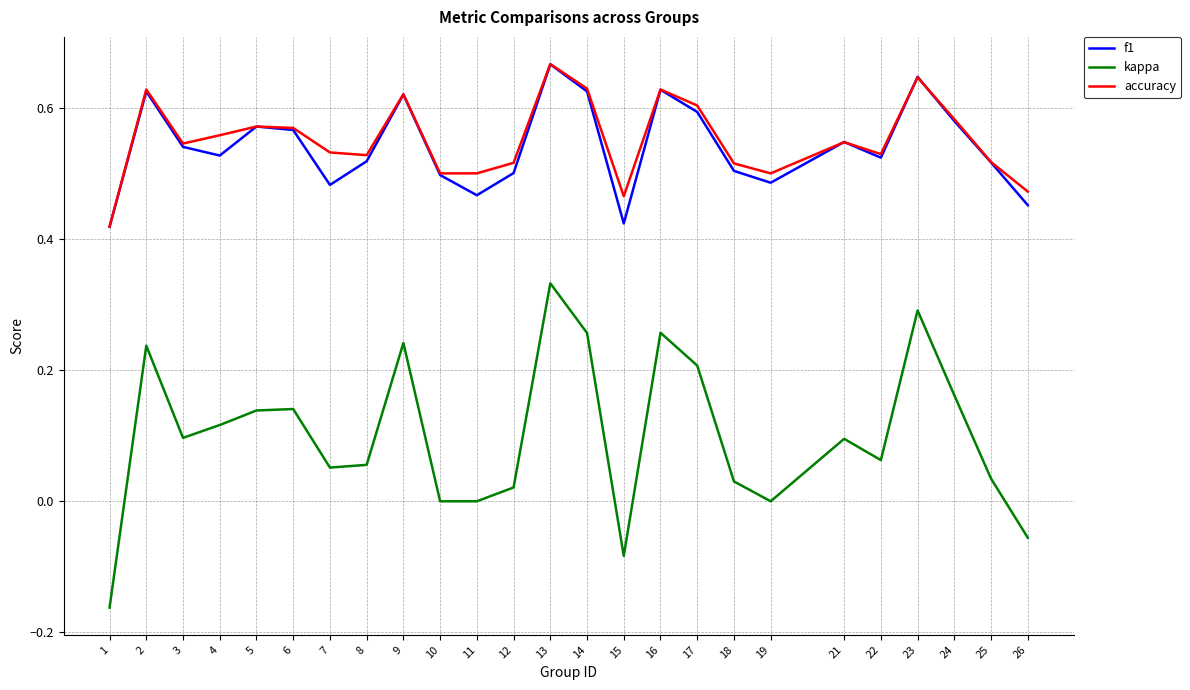

True or false: kappa and f1 cross at least once.

False